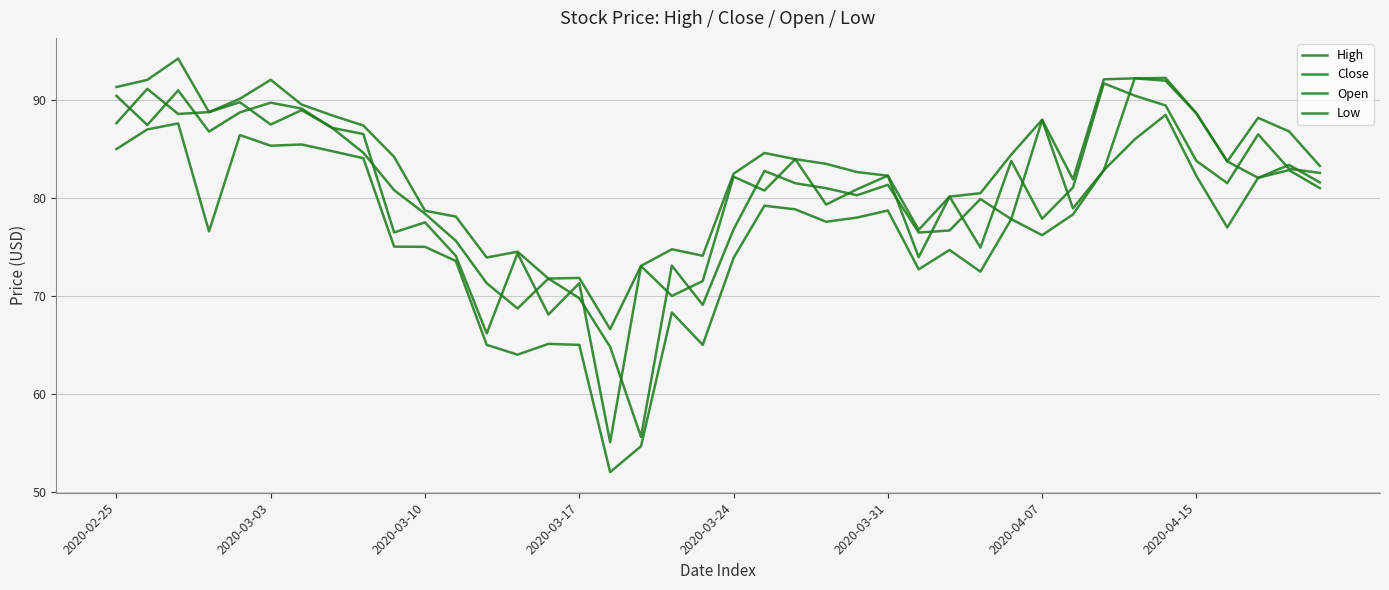

How many lines are shown in the chart?

4